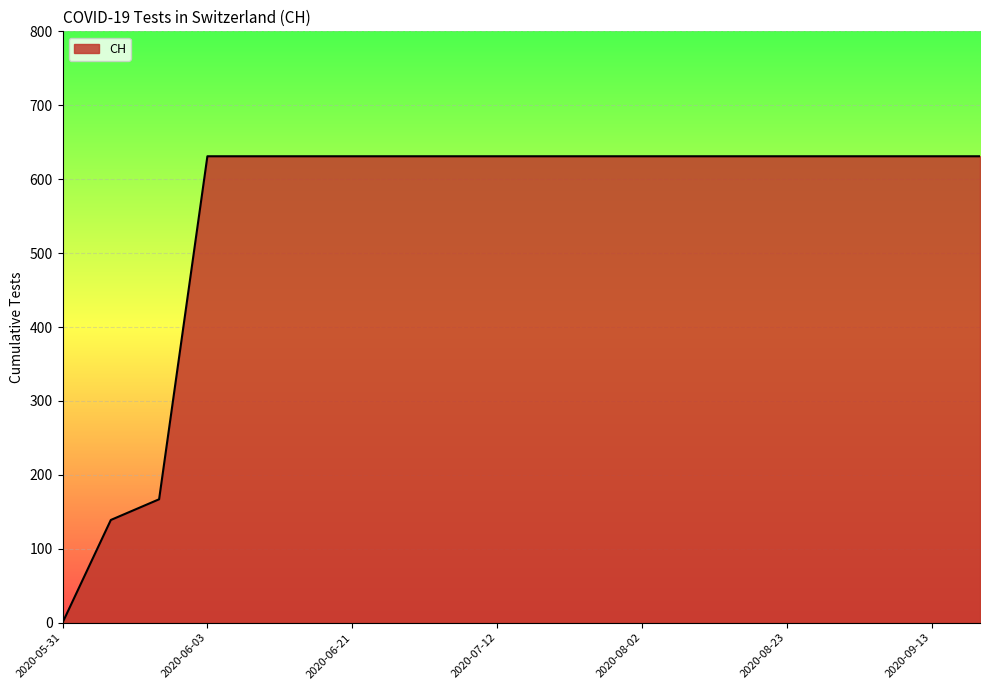

What is the difference between the maximum and minimum values?

631